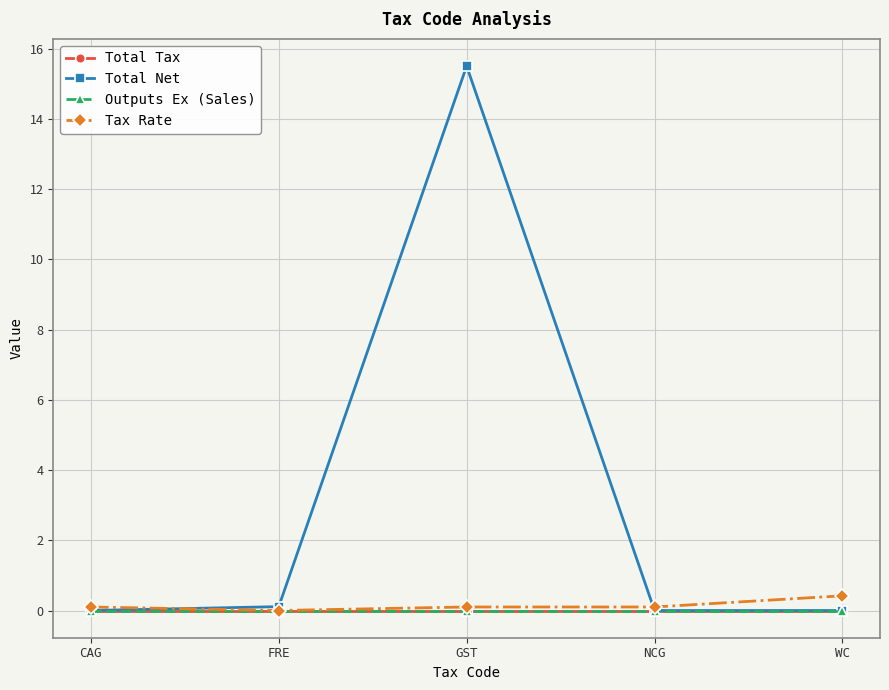

At which label does Total Net reach its minimum?

CAG